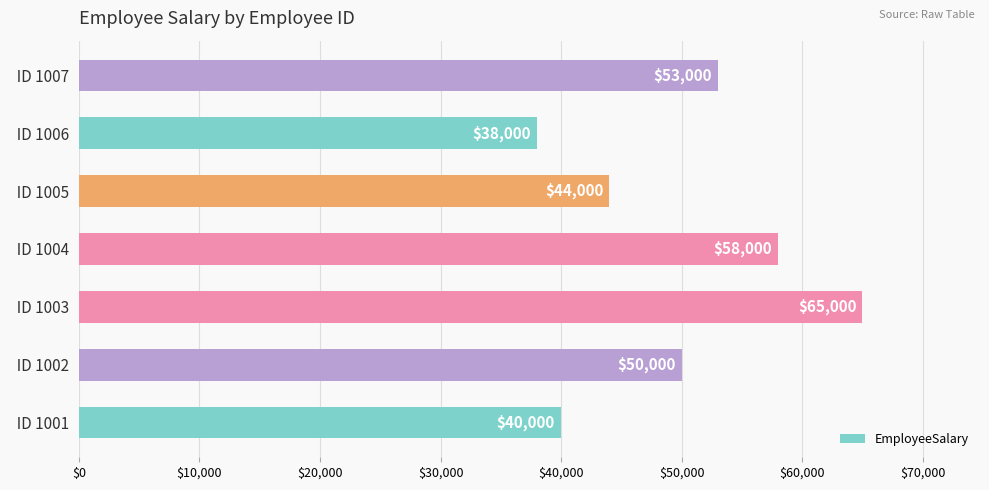

How many bars are there in total?

7